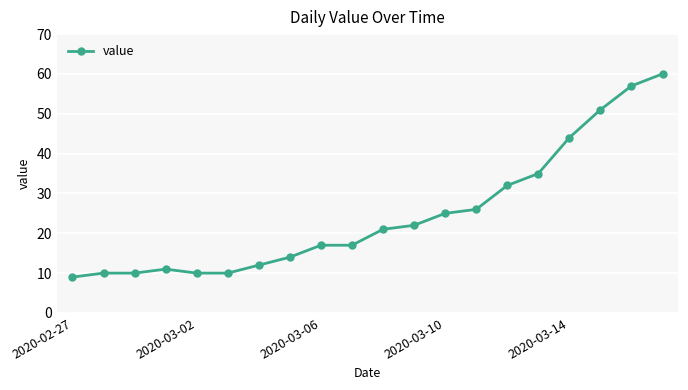

What is the difference between the second highest and second lowest values?

47